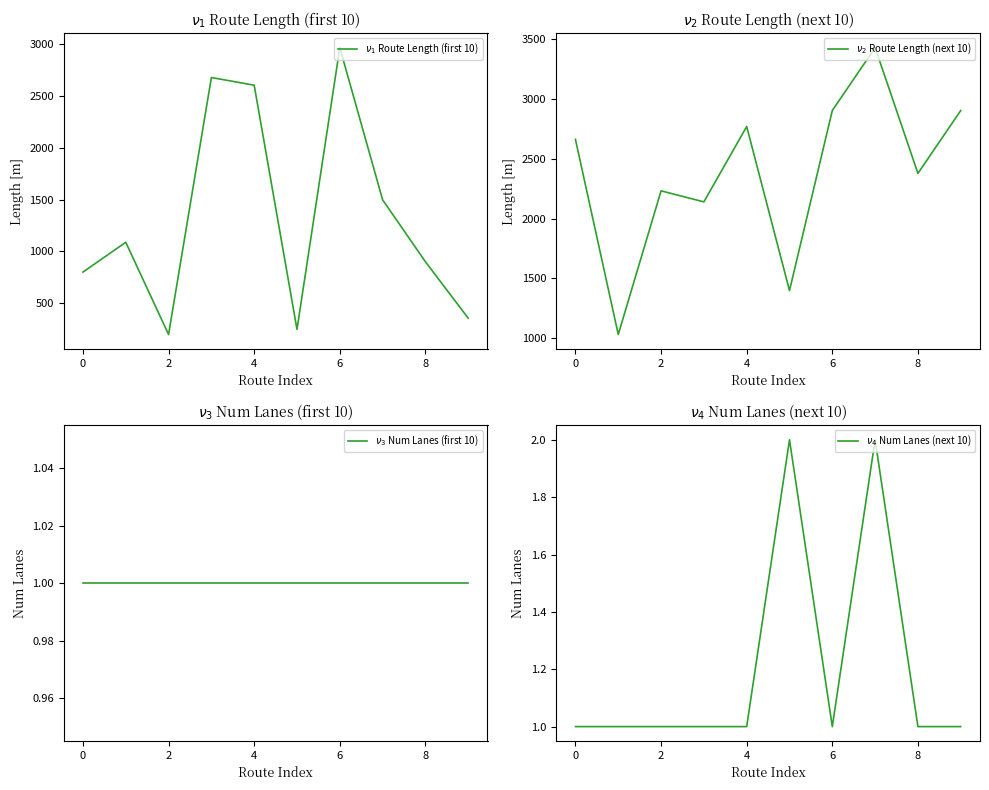

What is the highest value of the $\nu_3$ Num Lanes (first 10) series?

1.0